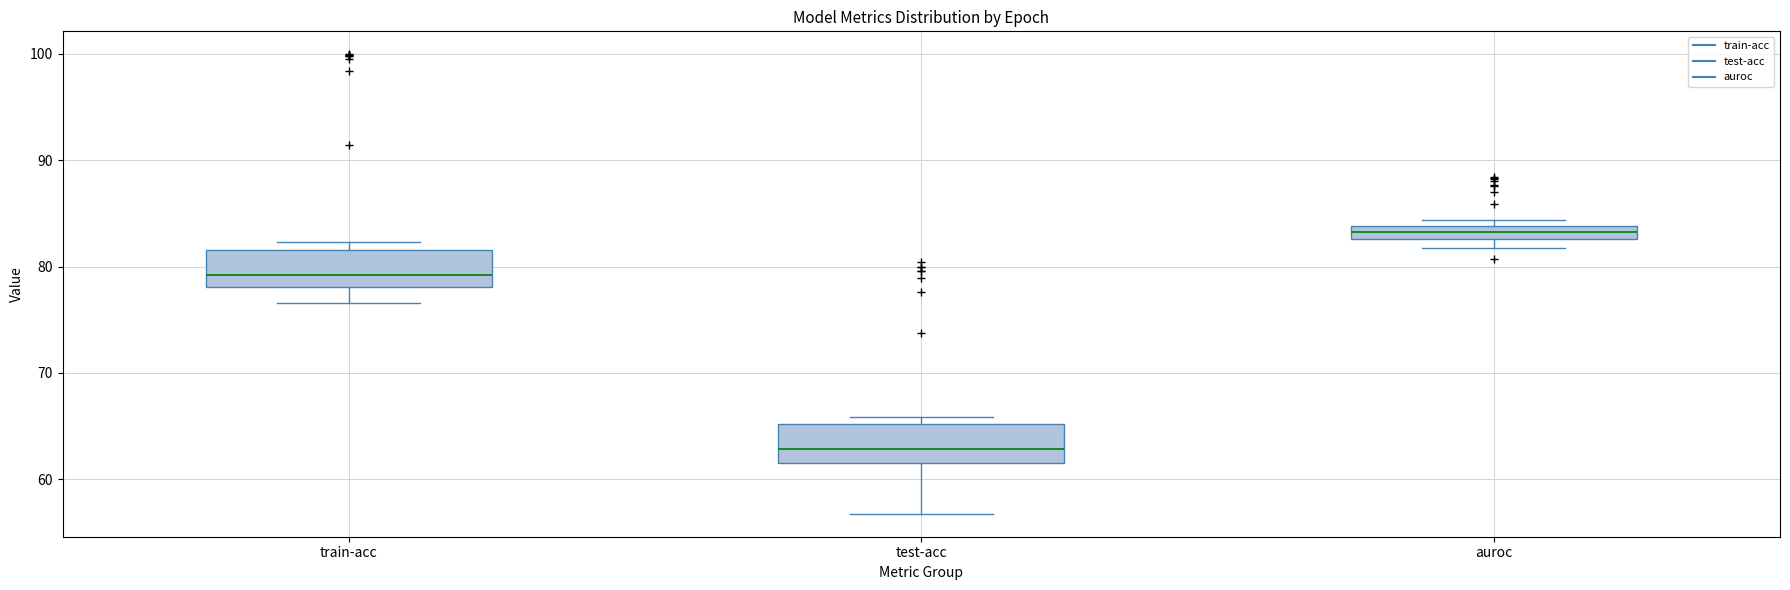

Which box has the highest median line?

auroc